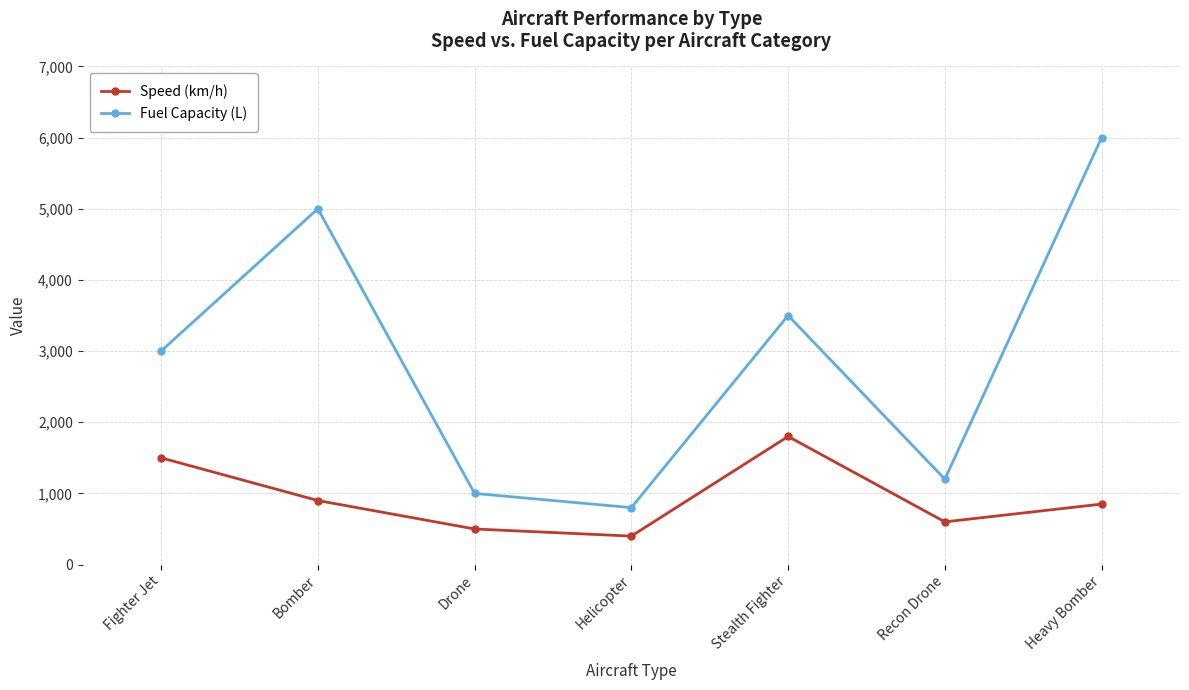

What is the difference between the second highest and minimum values in the Speed (km/h) series?

1100